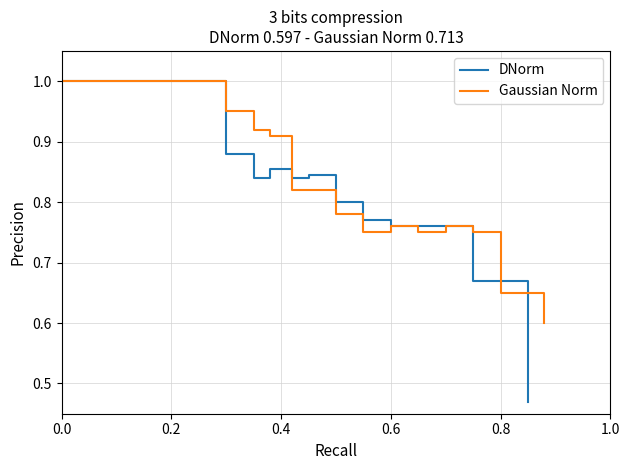

How many categories are shown in the chart?

17